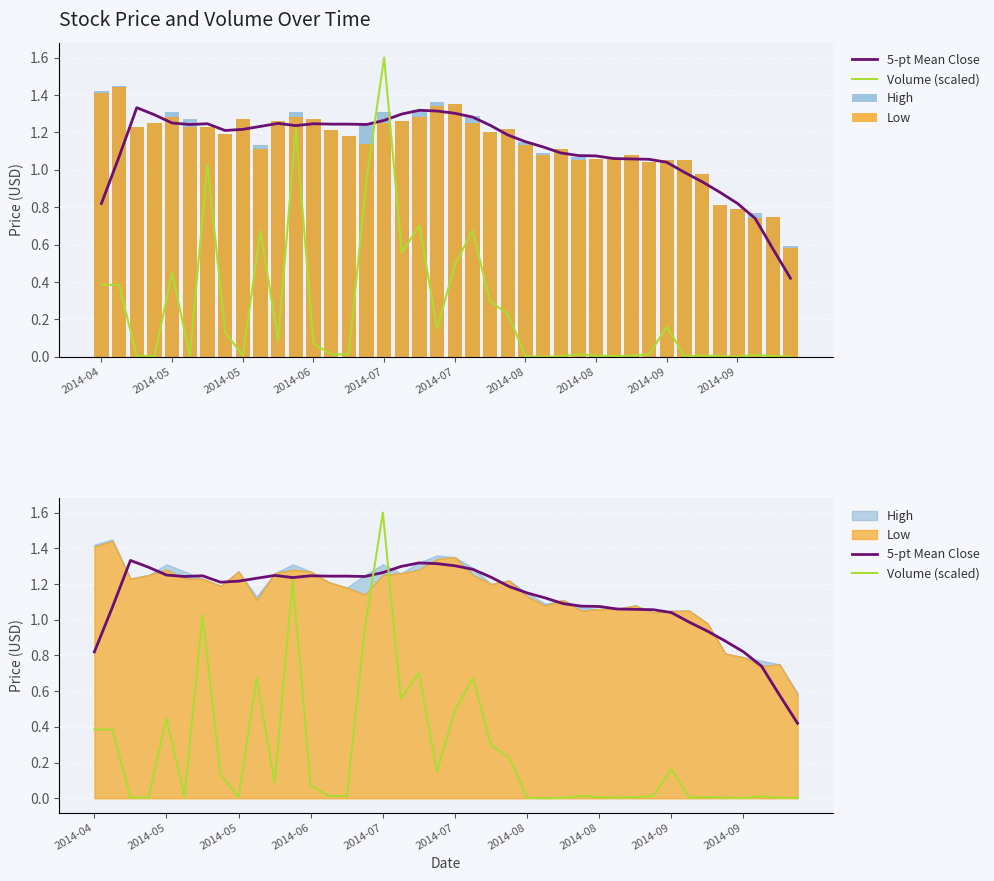

Which series changed the most between 2014-04 and 2014-07?

5-pt Mean Close